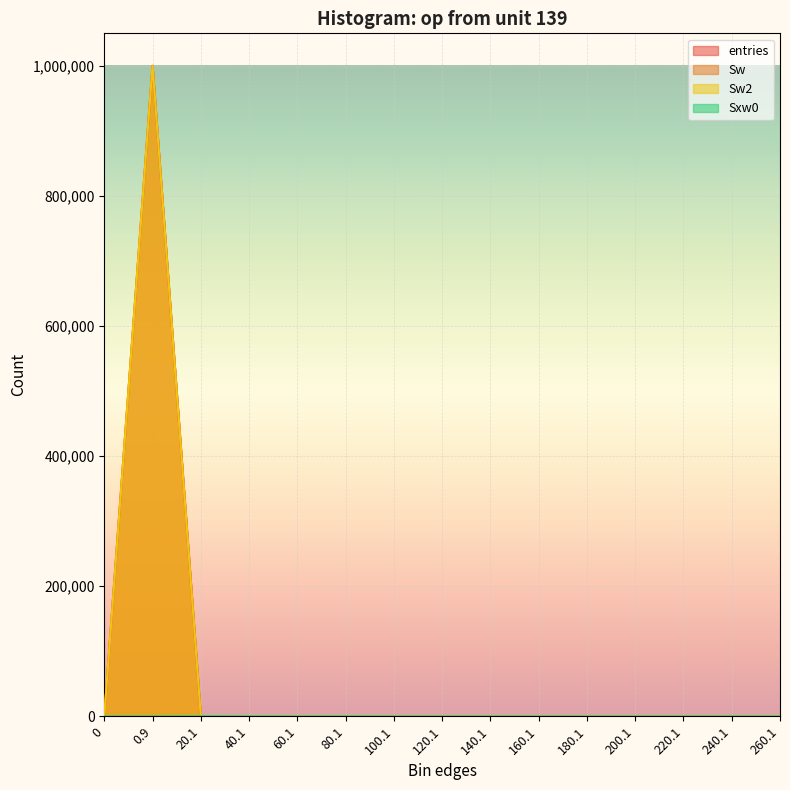

Is it true that Sxw0 equals 0 at 180.1?

True